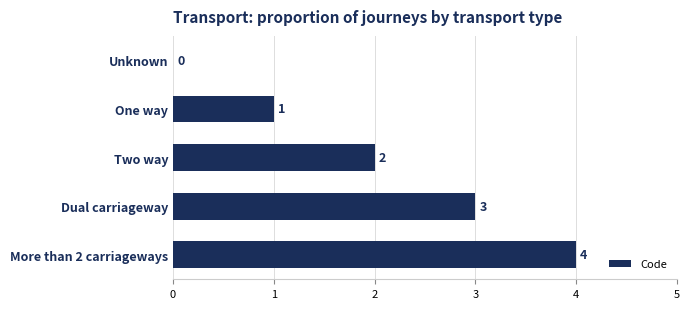

The chart shows a value of 0 at One way. True or false?

False